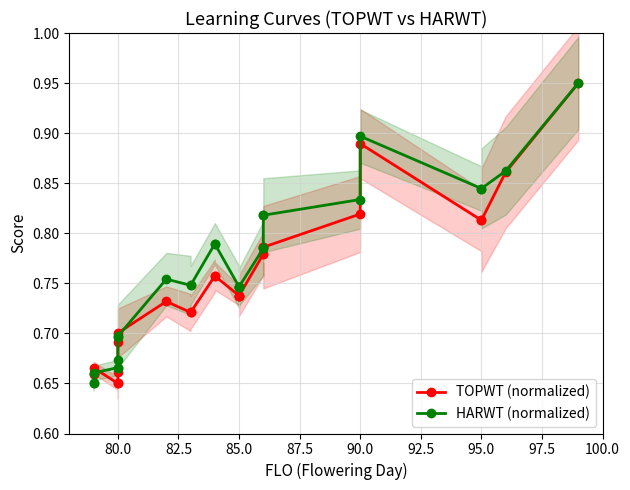

Which series has the largest range (max minus min)?

TOPWT (normalized)